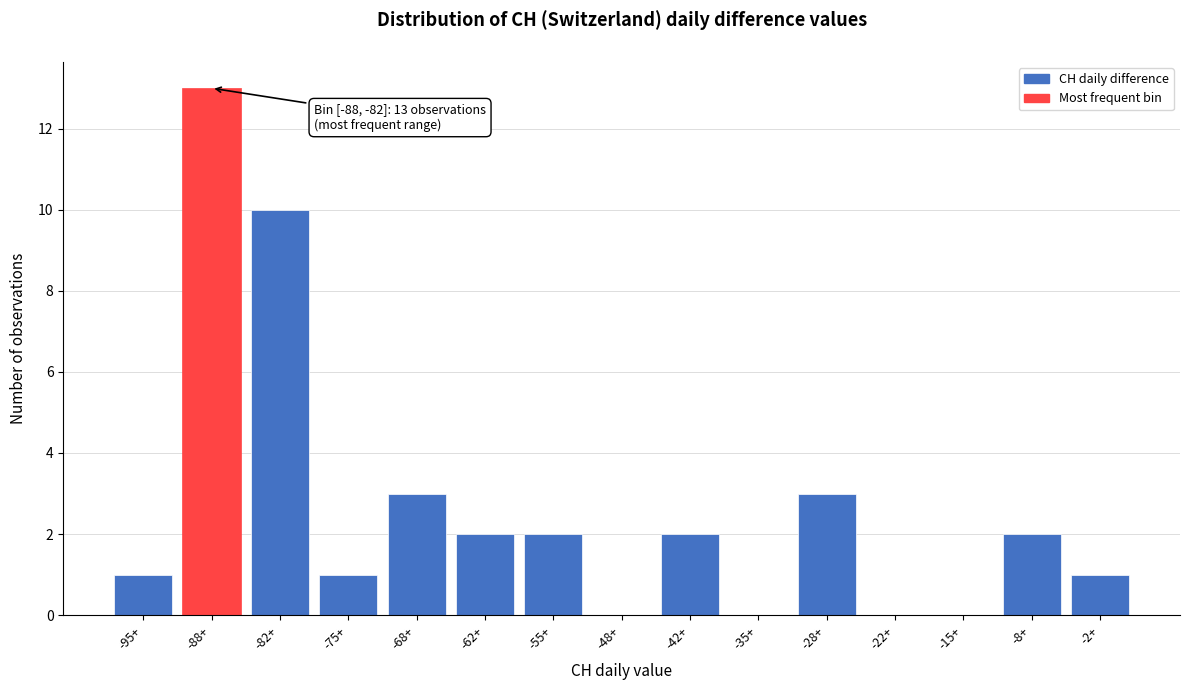

Reading left to right, transcribe all the data shown in this chart.

-95+=1	-88+=13	-82+=10	-75+=1	-68+=3	-62+=2	-55+=2	-48+=0	-42+=2	-35+=0	-28+=3	-22+=0	-15+=0	-8+=2	-2+=1